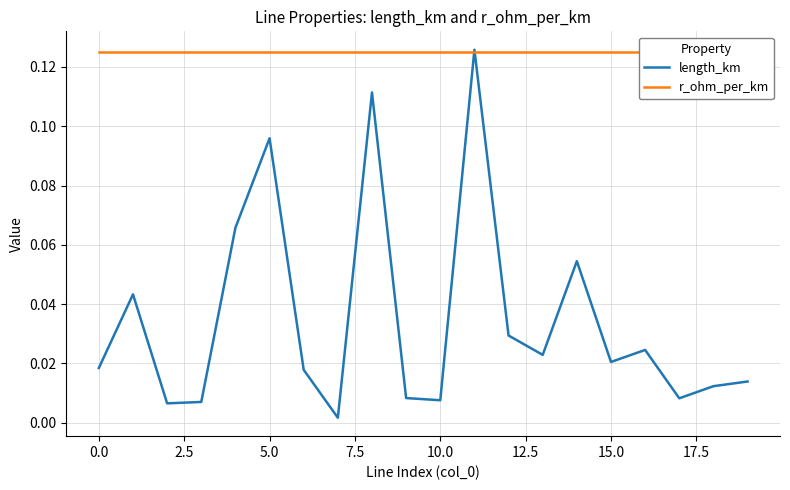

How many lines are shown in the chart?

2